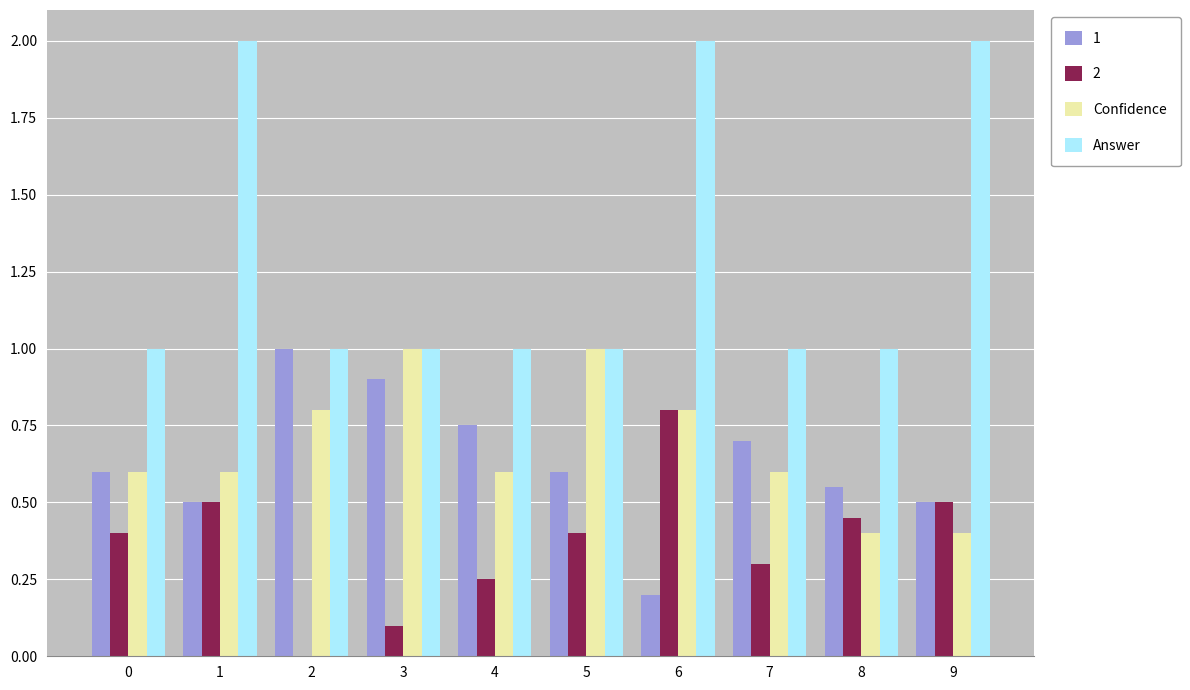

What is the difference between the Answer values at 5 and 1?

1.0